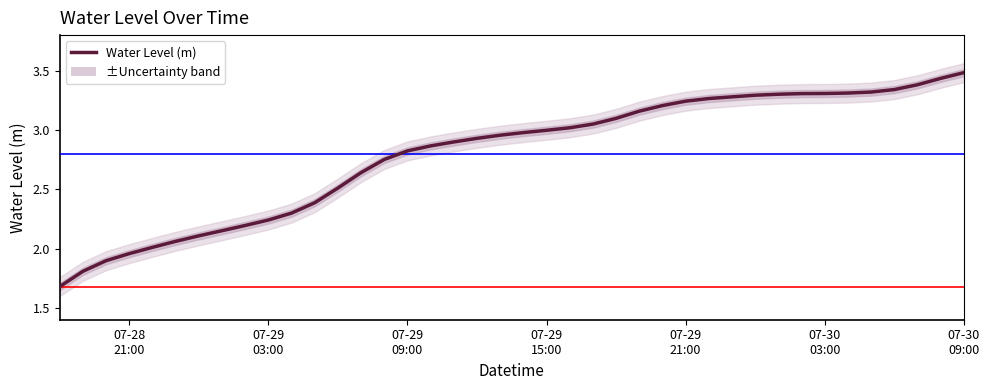

True or false: there are more than 2 points higher than both neighbors.

False